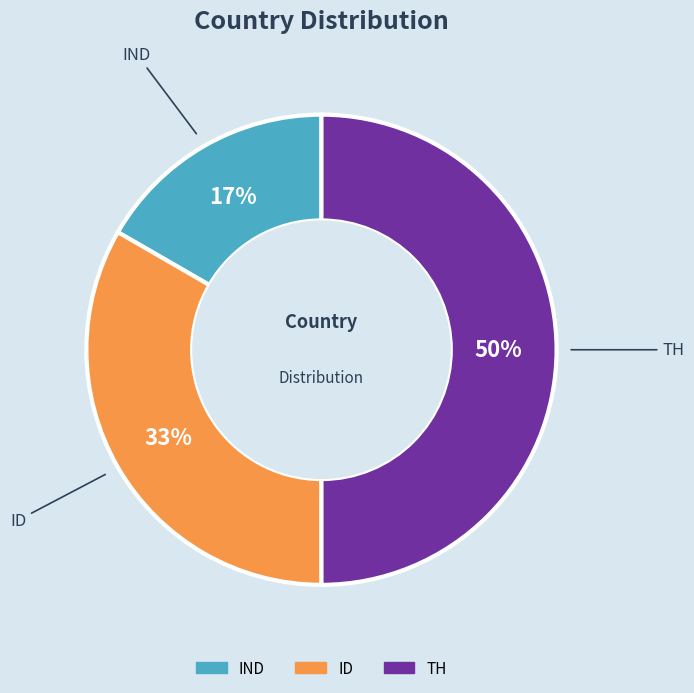

Does IND represent more than half of the total?

No